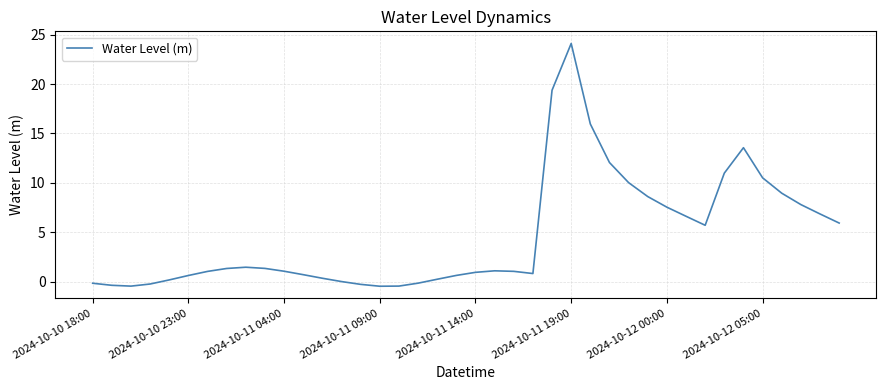

What is the greatest value displayed?

24.1